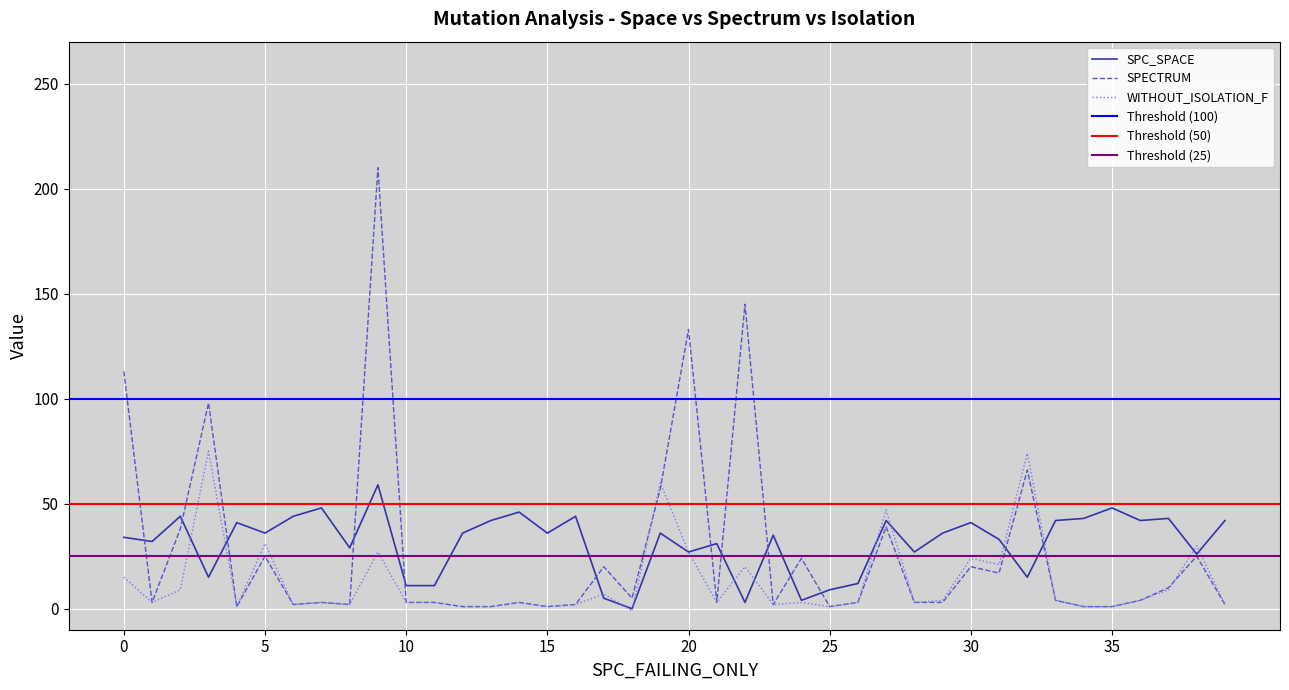

The value of WITHOUT_ISOLATION_F at 13 is 2. True or false?

False